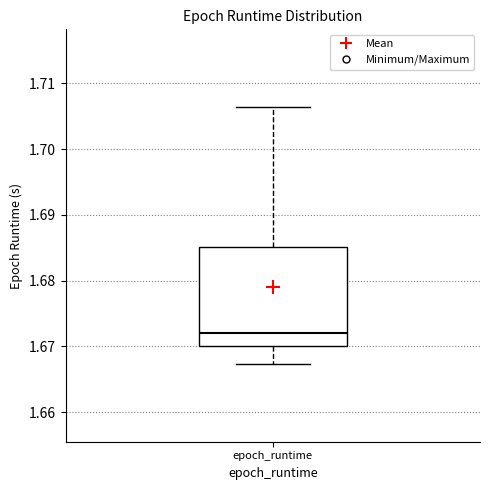

Transcribe this box plot: give where the median line is, the range the box spans, and where the two whiskers end, as read against the y-axis. The values are not printed on the chart, so give them approximately, as read against the axis.

median 1.672, box 1.670 to 1.685, whiskers 1.667 to 1.706